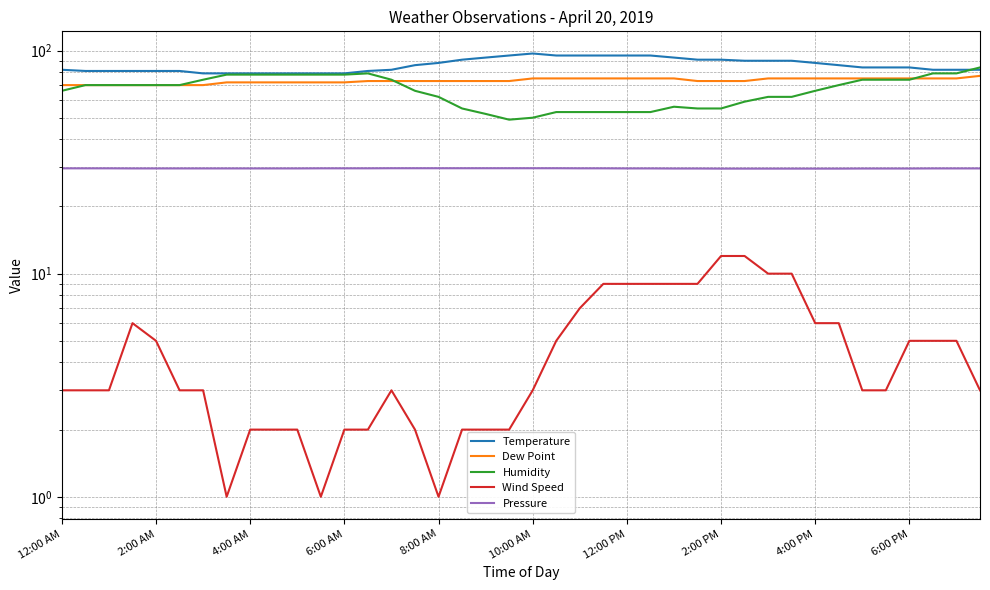

At which category is the sum across all series the highest?

39